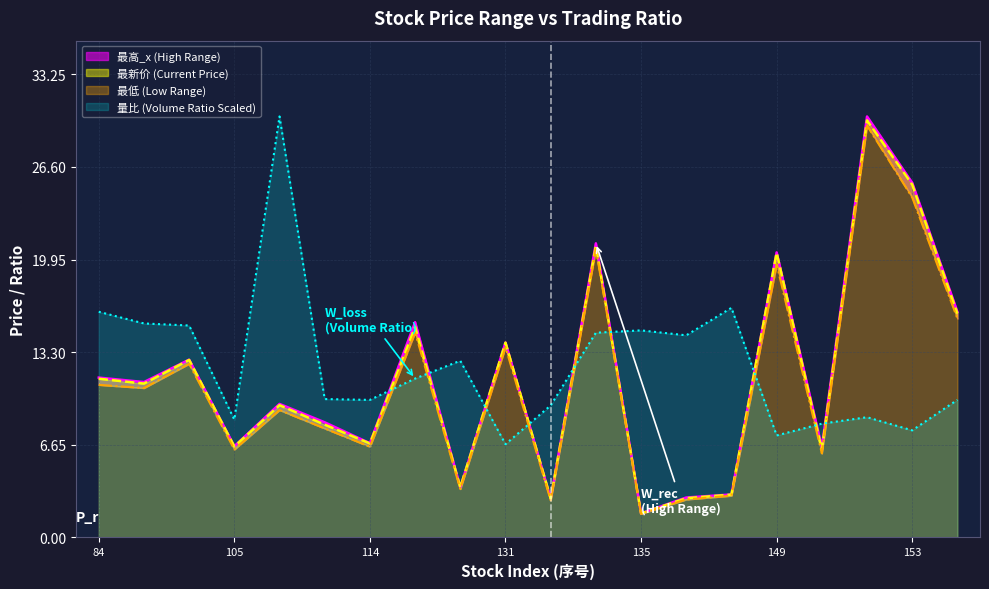

What is the average value of the 最高_x series?

11.5